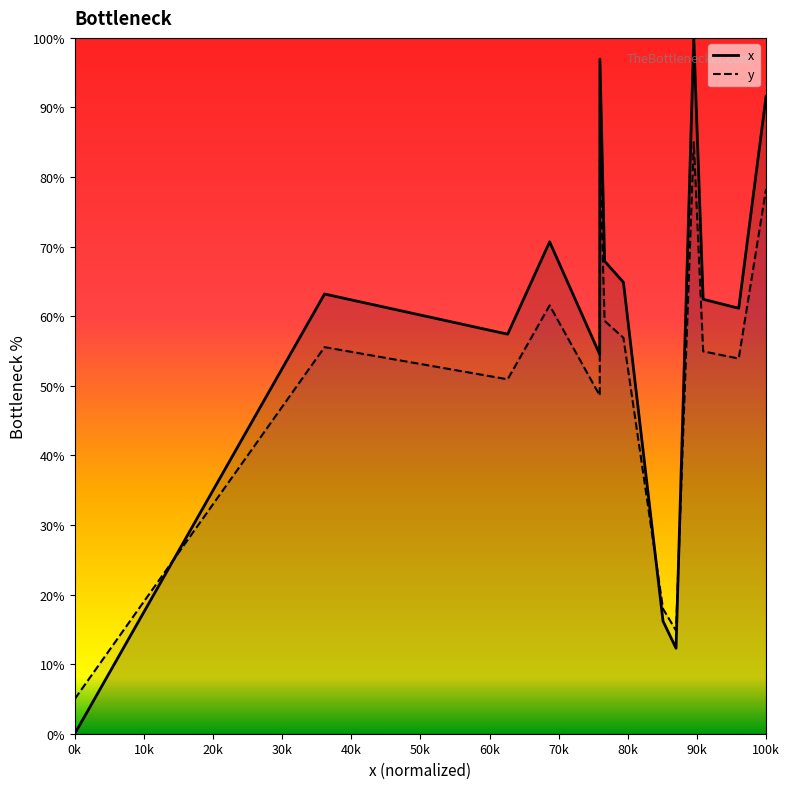

True or false: x has a value of 41.4 at 0k.

False